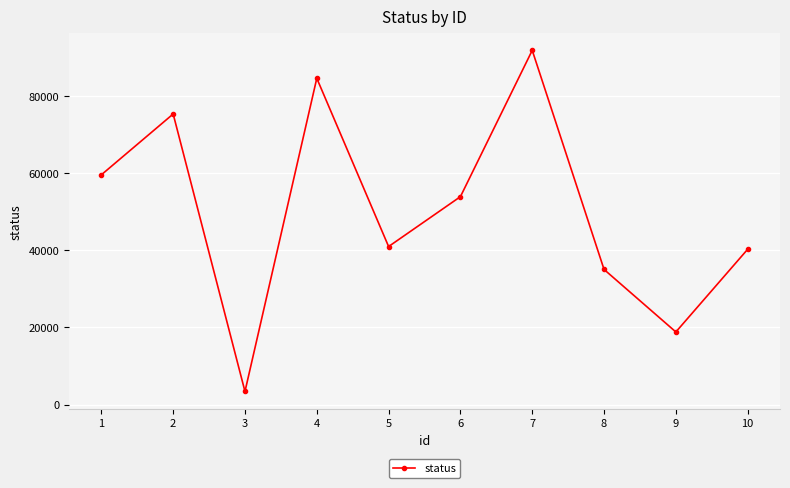

Count the number of data series in this chart.

1